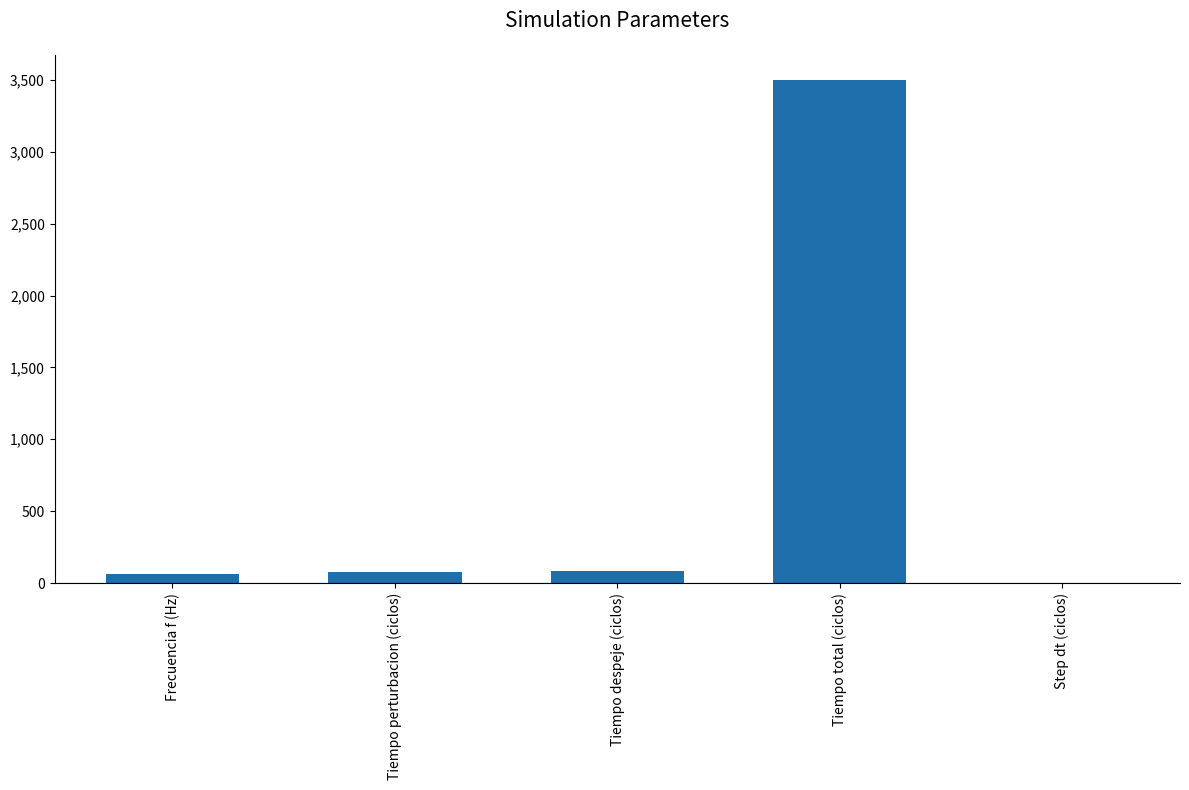

Read the value at Tiempo total (ciclos).

3500.0